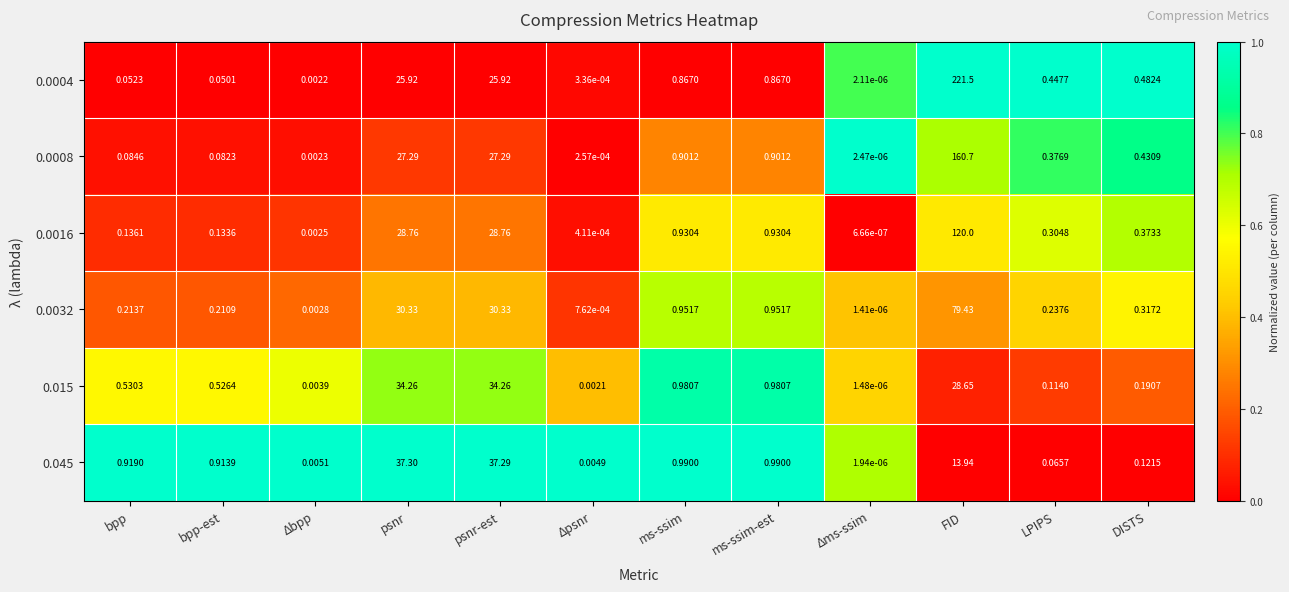

Is the value of 0.0008 at Δbpp greater than the value of 0.0004 at psnr?

No